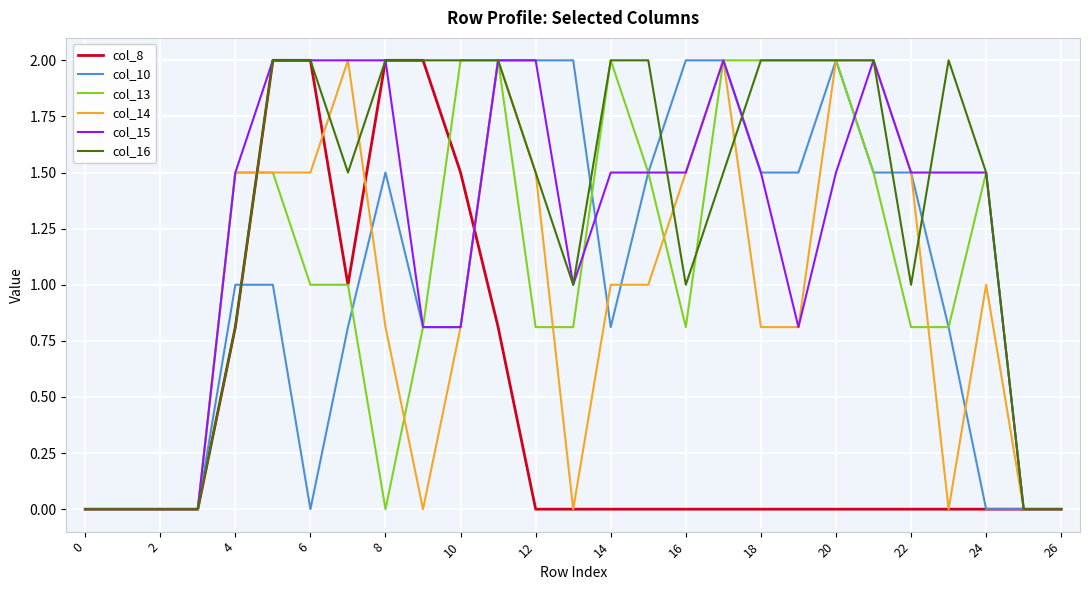

Which series has the largest total across all categories?

col_16